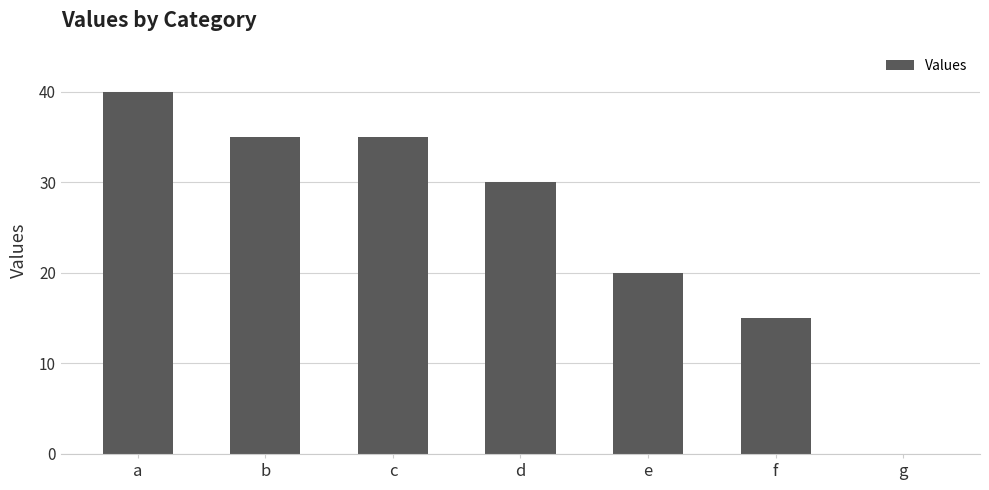

What is the greatest value displayed?

40